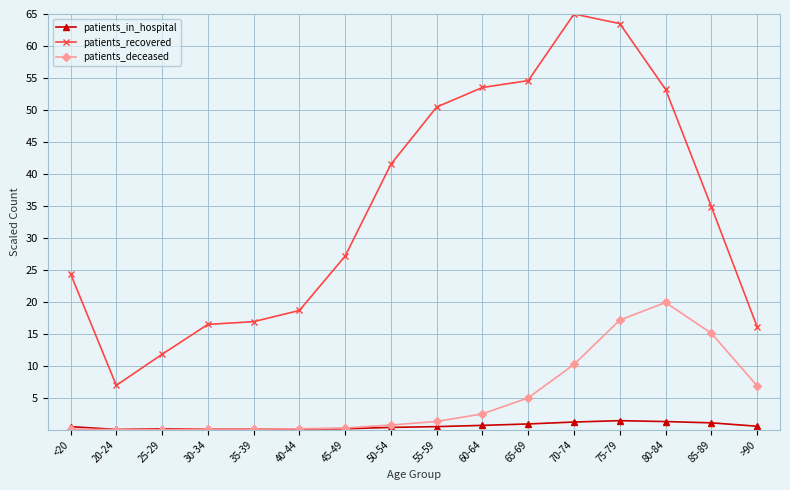

How many data points in patients_deceased are less than 1?

8